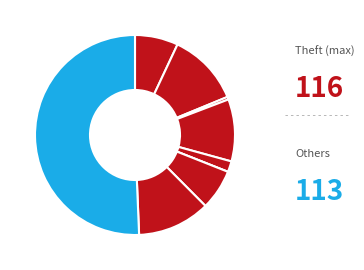

What is the largest slice in the pie chart?

Theft